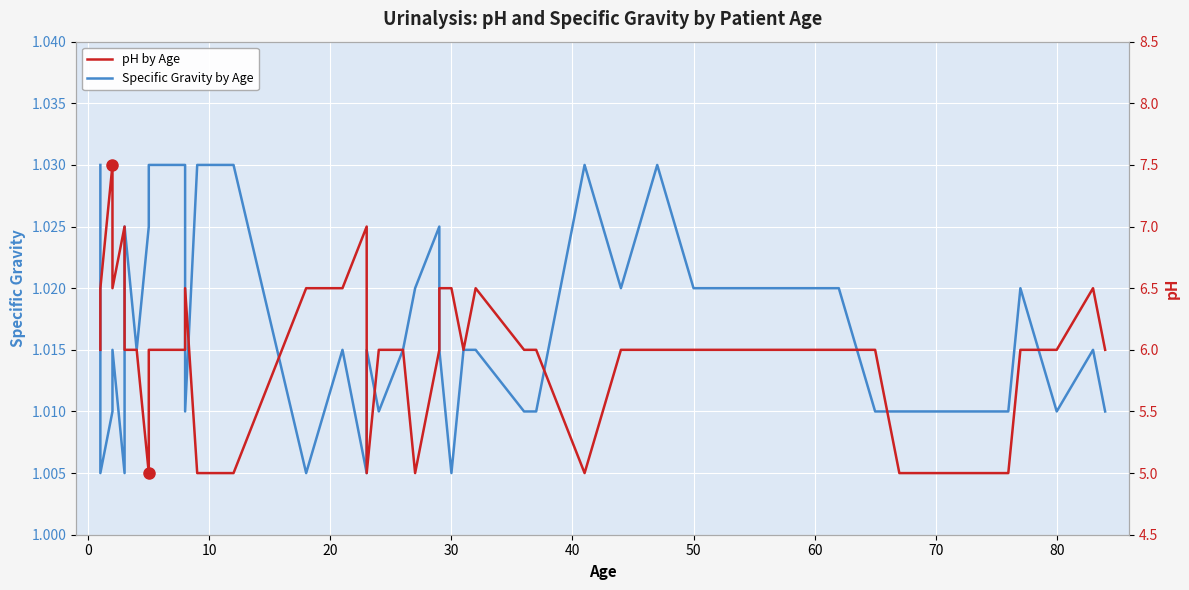

Is it true that Specific Gravity by Age equals 1.6 at 70?

False